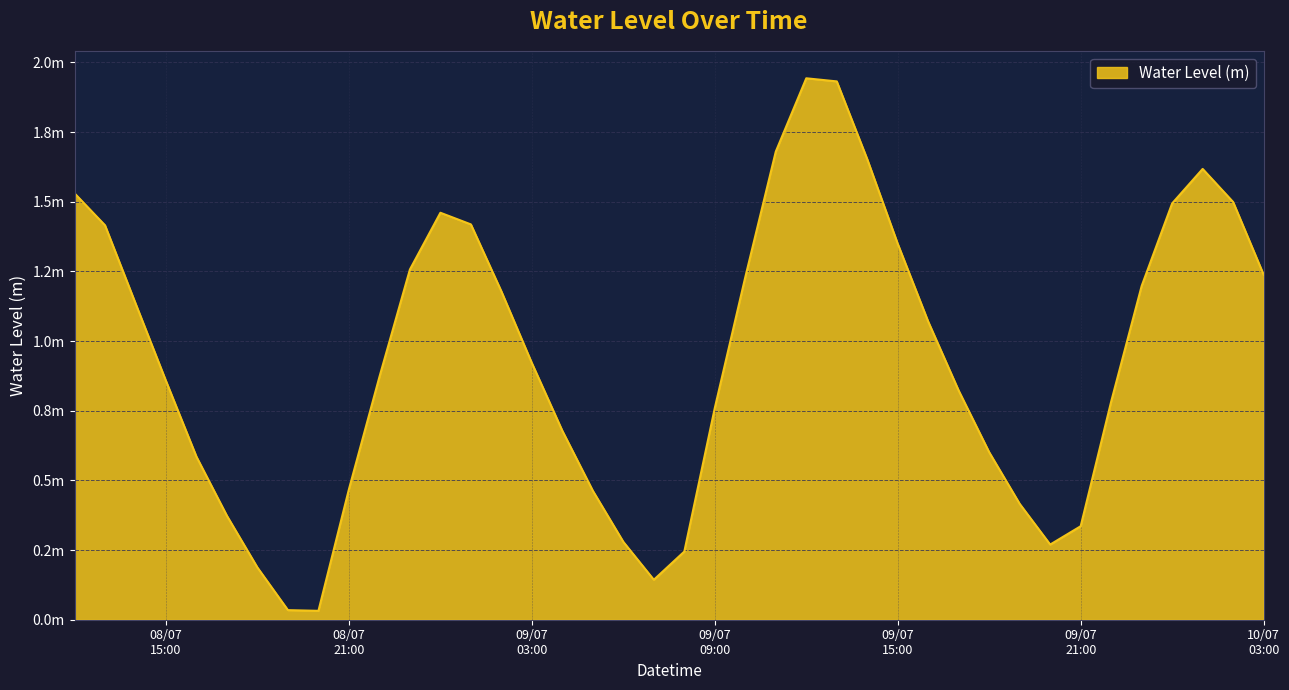

What is the value of the 24th point from the left?

1.7